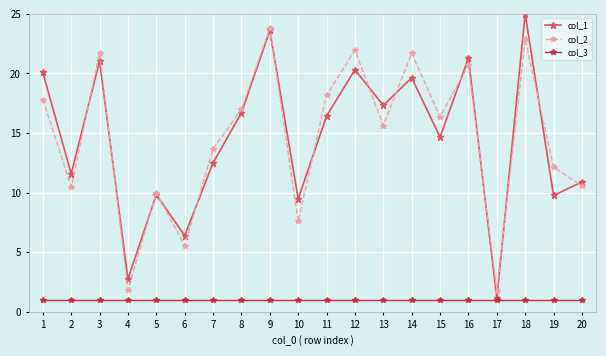

What is the maximum value for col_2?

23.8